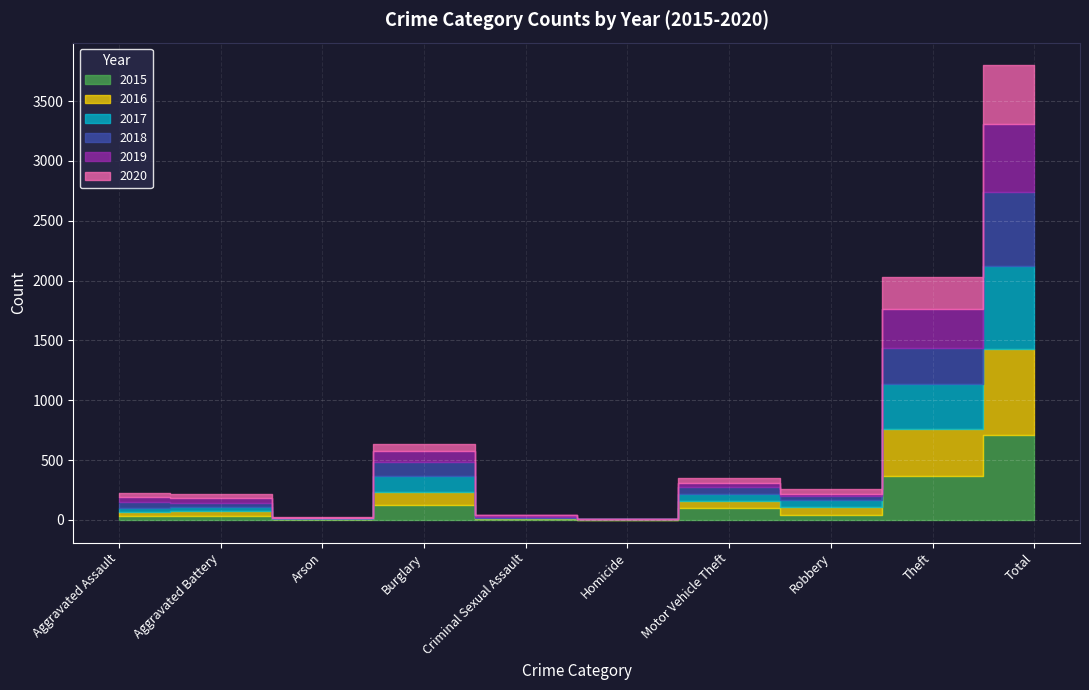

How many lines are shown in the chart?

6